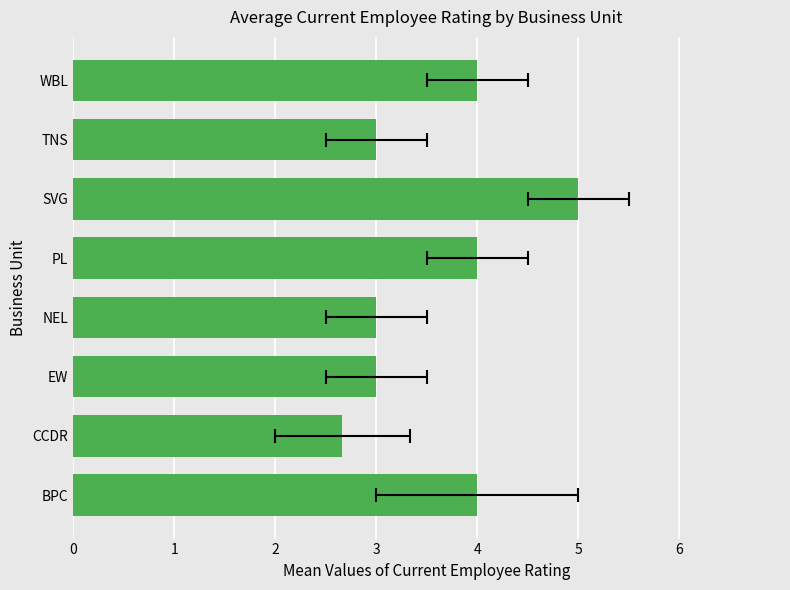

What is the value of the 2nd bar from the left?

2.7